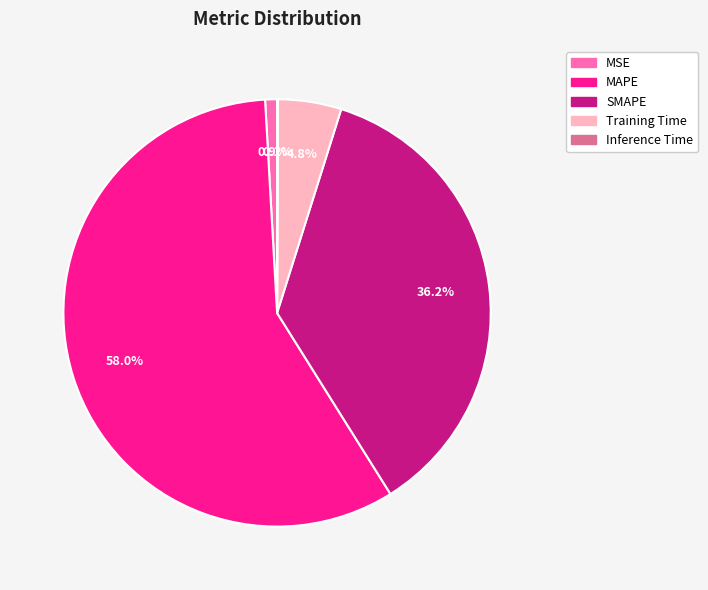

What is the majority slice?

MAPE